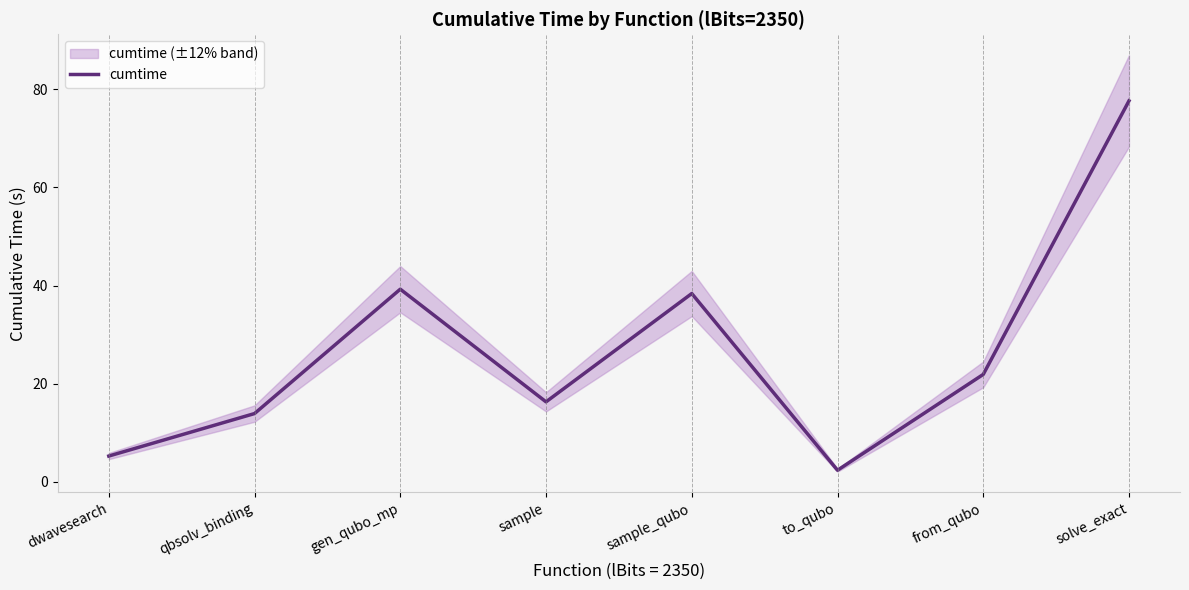

How many data points are less than 21?

4